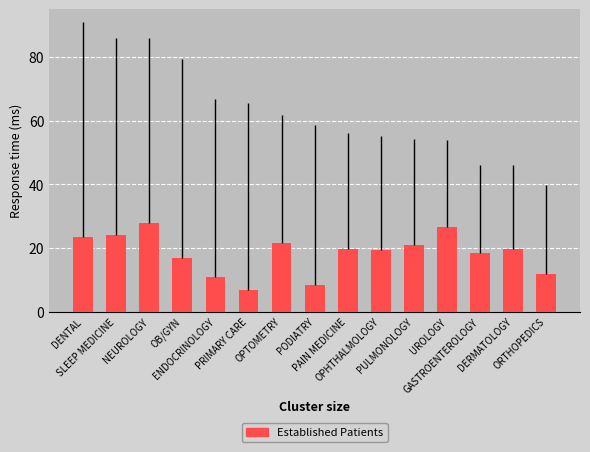

Is it true that the value at NEUROLOGY is 27.7?

True